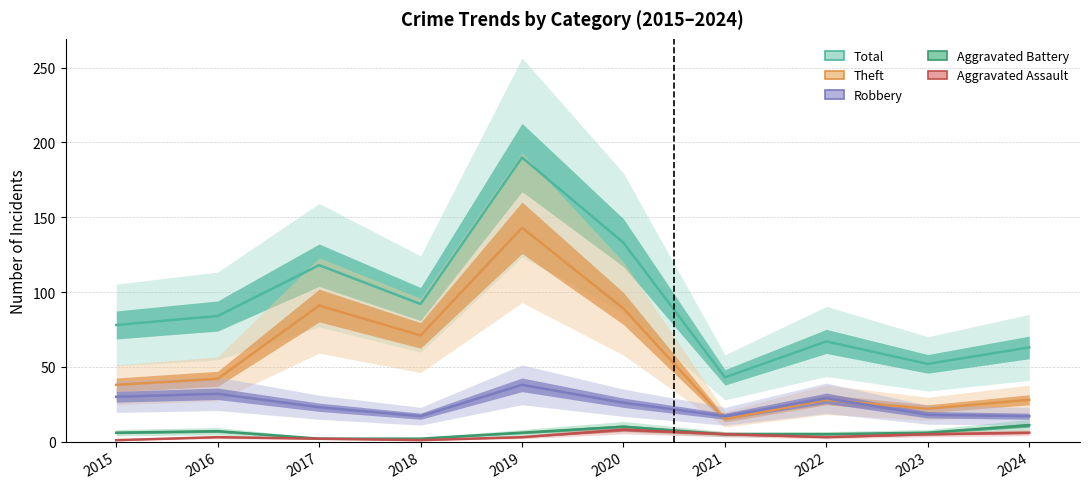

Where is Robbery nearest to the value 27?

2020